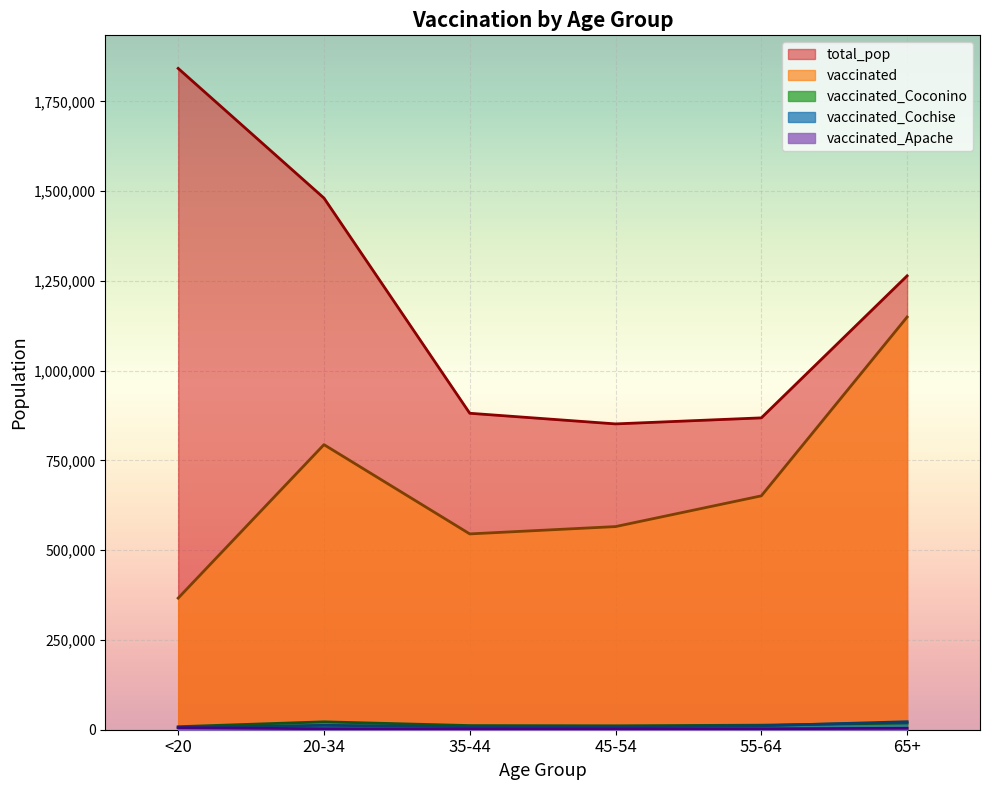

What is the value of the vaccinated_Cochise point at the 4th from the left?

7973